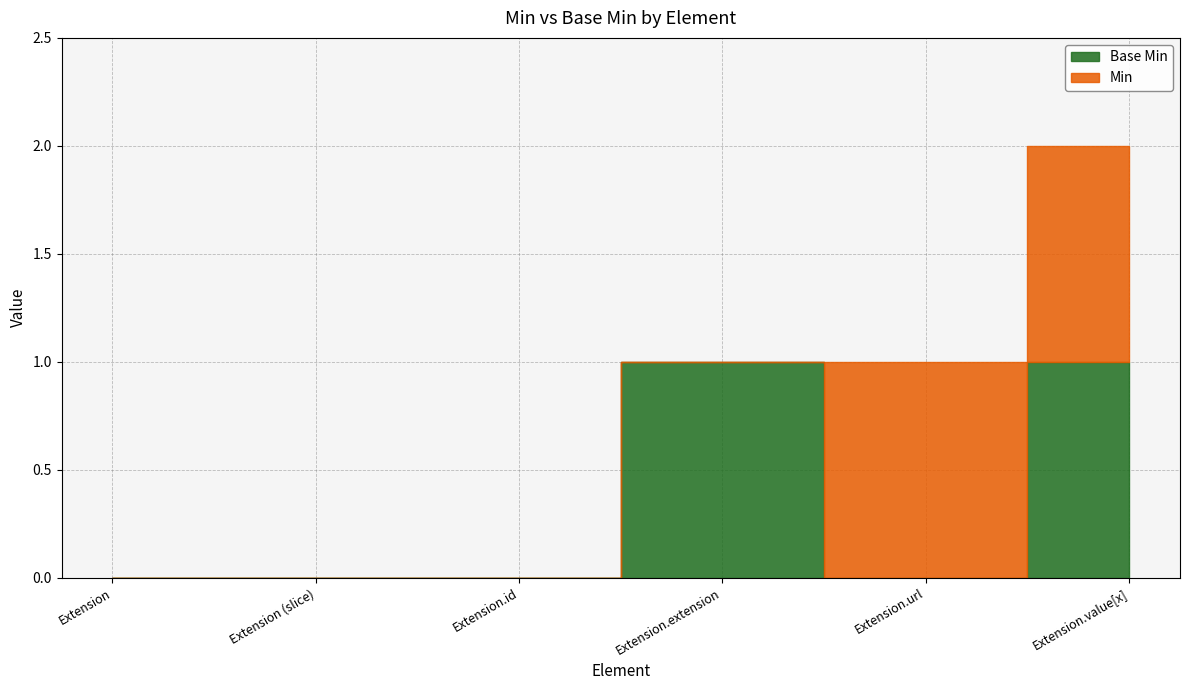

What position from the right is Extension.extension?

3